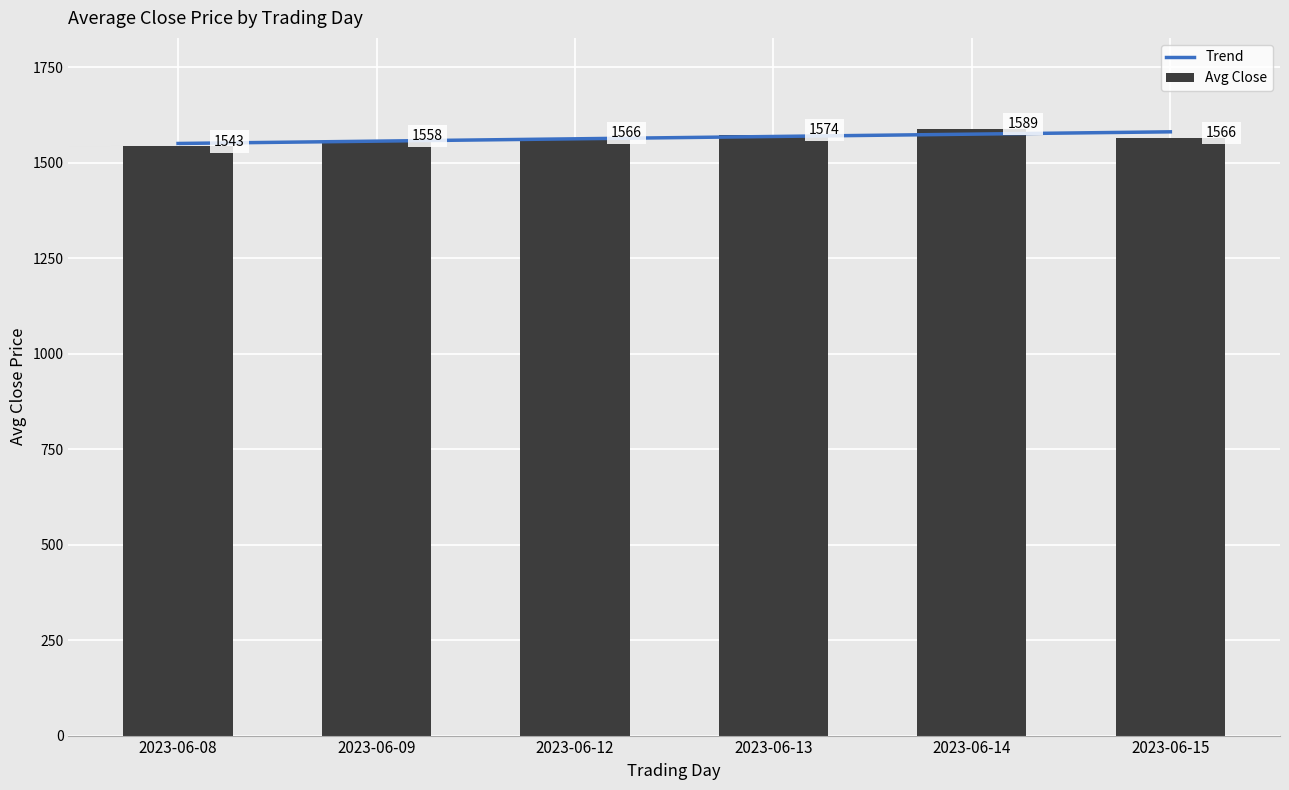

Between 2023-06-13 and 2023-06-15, which series saw the biggest shift?

Trend